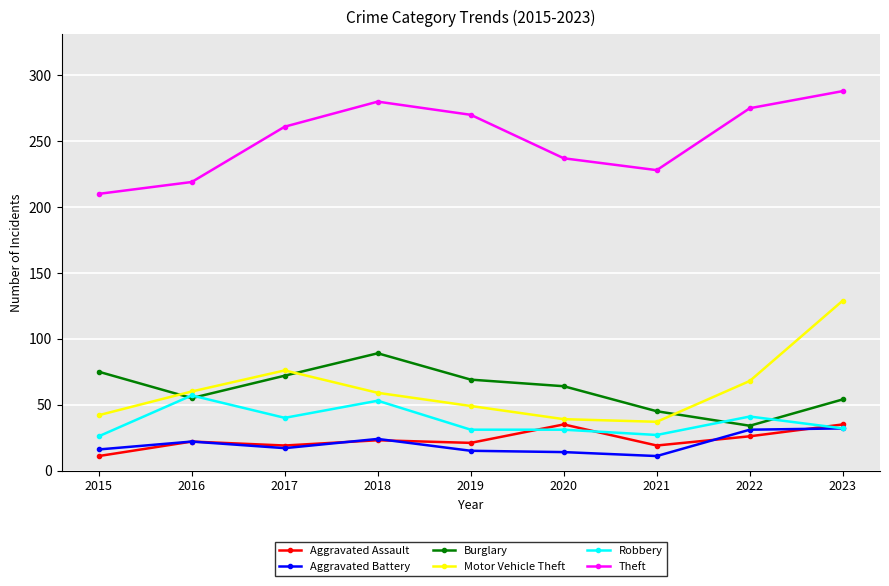

How many distinct data groups are displayed?

6